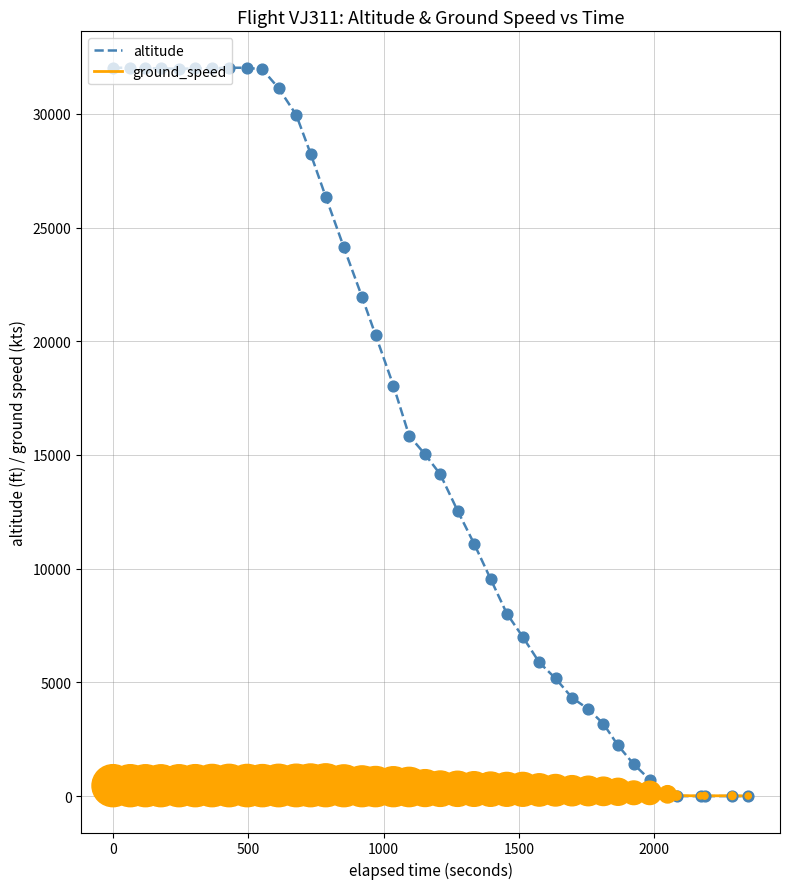

Which series has the widest spread of values?

altitude